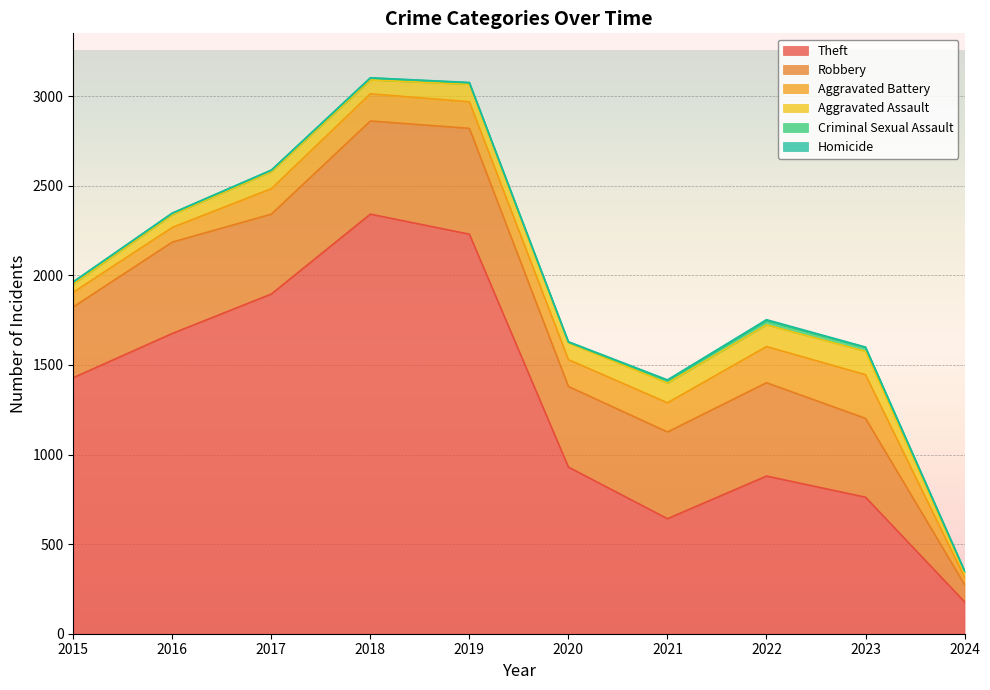

Reading left to right, list all the values displayed in this chart.

Theft: 2015=1429	2016=1676	2017=1896	2018=2342	2019=2230	2020=930	2021=642	2022=880	2023=762	2024=178
Robbery: 2015=395	2016=510	2017=446	2018=520	2019=591	2020=450	2021=484	2022=521	2023=440	2024=97
Aggravated Battery: 2015=82	2016=82	2017=142	2018=152	2019=148	2020=150	2021=163	2022=202	2023=244	2024=40
Aggravated Assault: 2015=46	2016=71	2017=95	2018=77	2019=98	2020=94	2021=110	2022=121	2023=130	2024=27
Criminal Sexual Assault: 2015=12	2016=8	2017=8	2018=11	2019=8	2020=3	2021=14	2022=24	2023=22	2024=8
Homicide: 2015=0	2016=1	2017=1	2018=1	2019=2	2020=3	2021=4	2022=5	2023=2	2024=2